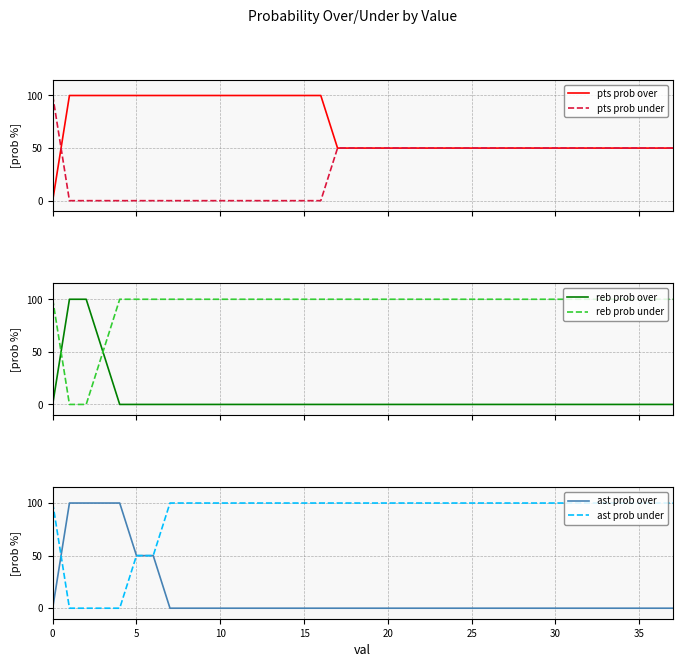

What are all the series names shown in the legend?

pts prob over, pts prob under, reb prob over, reb prob under, ast prob over, ast prob under